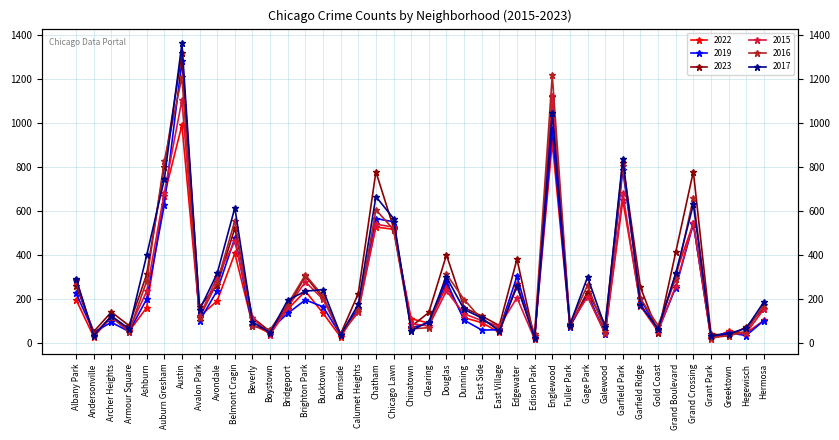

Reading left to right, transcribe all the data shown in this chart.

2022: 195	26	116	51	159	669	991	119	190	406	81	42	152	234	134	25	153	526	516	108	89	257	113	91	46	266	28	913	75	213	40	648	176	54	314	544	17	52	43	101
2019: 224	47	92	50	198	627	1283	98	237	476	76	58	133	194	163	35	157	565	550	67	90	278	102	57	58	302	20	973	72	222	41	788	199	56	250	541	30	44	32	100
2023: 257	50	139	77	310	801	1318	162	262	521	114	50	163	302	203	39	223	778	523	73	137	399	159	121	77	380	15	1118	76	231	82	818	252	43	411	779	40	30	71	155
2015: 282	34	116	60	233	682	1105	118	299	461	113	34	161	277	197	39	137	539	526	86	75	235	131	100	75	204	15	1123	86	208	43	680	166	51	257	546	19	37	43	152
2016: 284	35	118	49	280	827	1209	112	275	555	76	58	175	308	212	33	147	605	515	62	68	311	196	105	63	255	41	1218	85	261	52	803	201	77	291	659	22	31	51	173
2017: 291	32	121	63	397	743	1363	149	315	614	94	45	193	234	241	35	174	665	565	54	95	298	151	112	52	258	21	1045	81	298	70	838	169	62	315	629	30	40	65	185